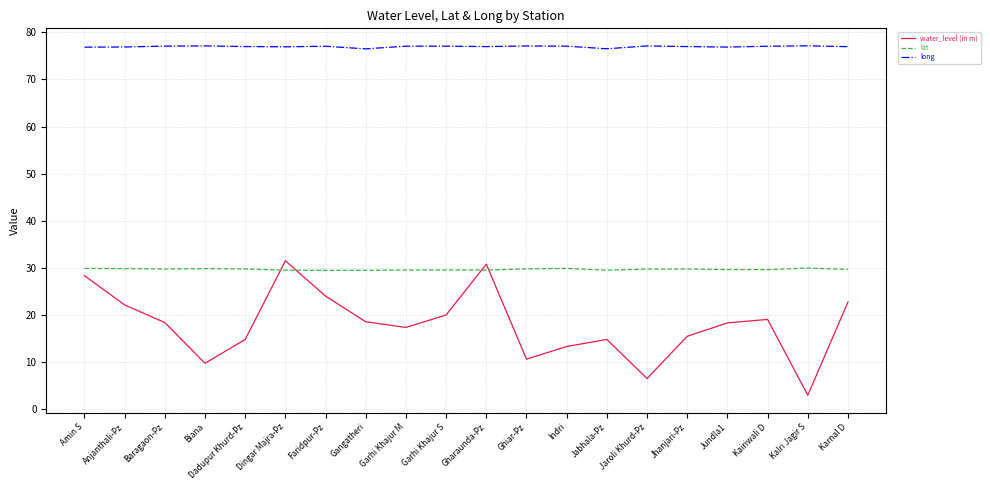

In long, how many points are lower than both neighbors (excluding endpoints)?

5